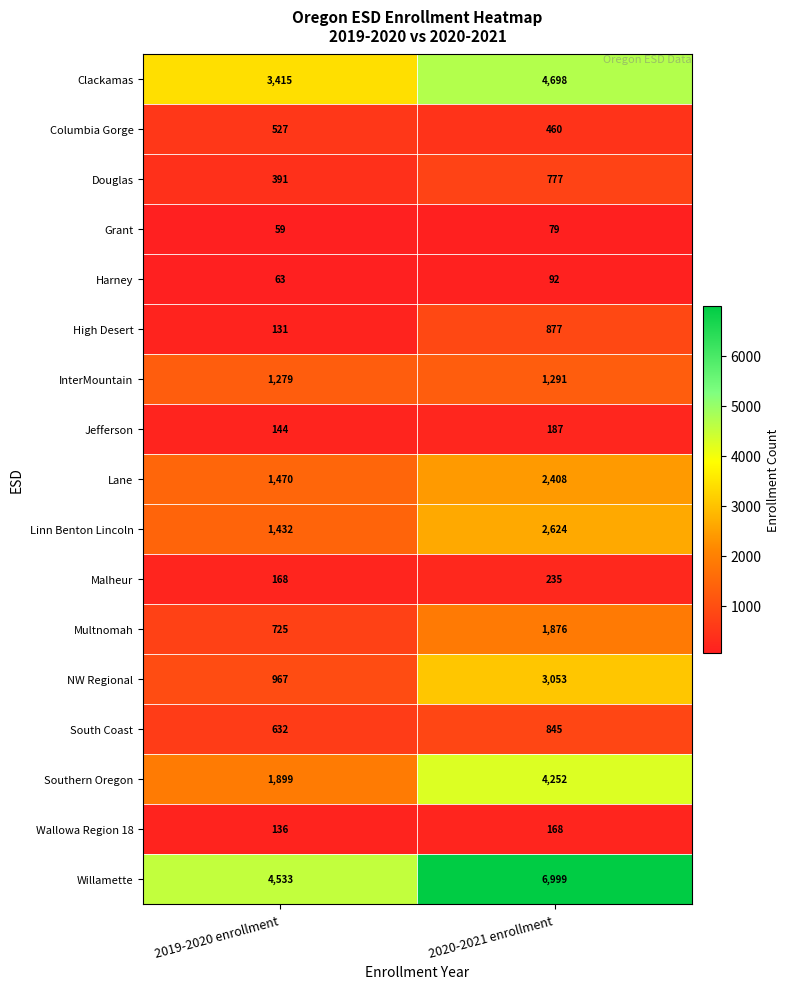

At which category does the chart reach its peak across all series?

2020-2021 enrollment